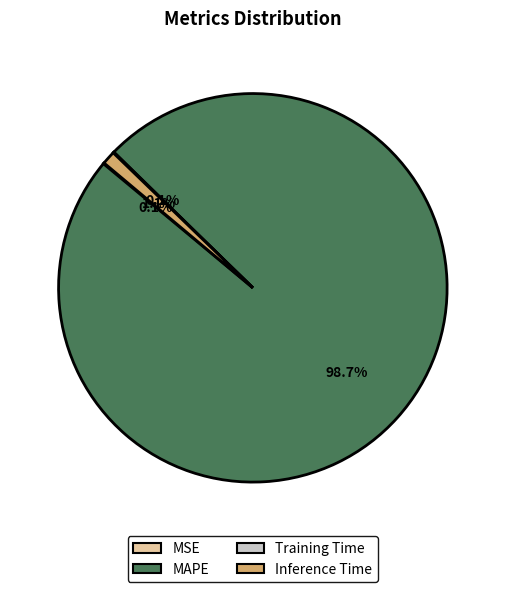

How much of the chart is everything except MAPE?

1.3%